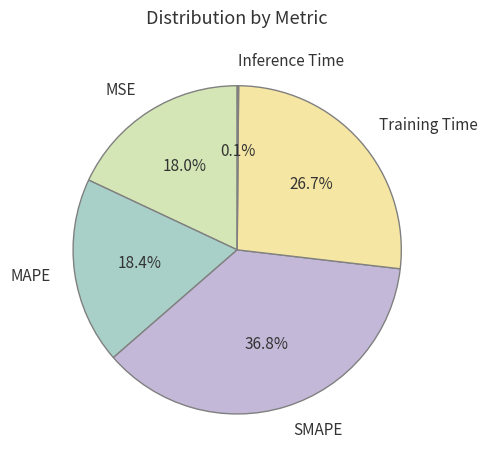

How much of the chart is everything except MSE?

82.0%